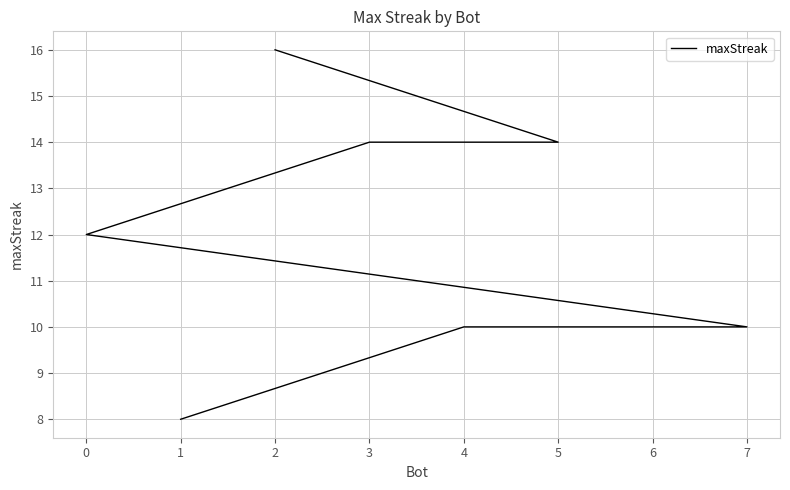

Approximately how many times larger is the value at 6 compared to 4?

1.0